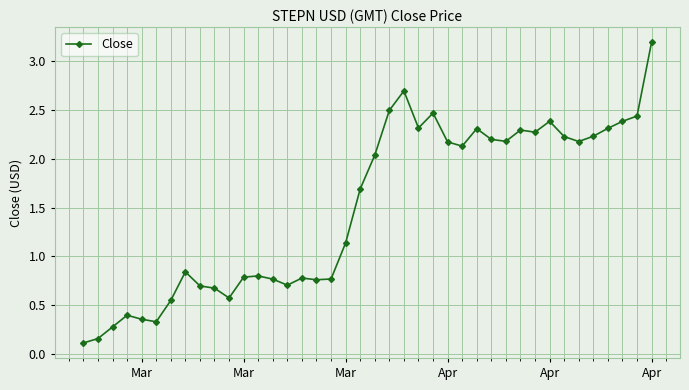

What is the maximum value shown in the chart?

3.2